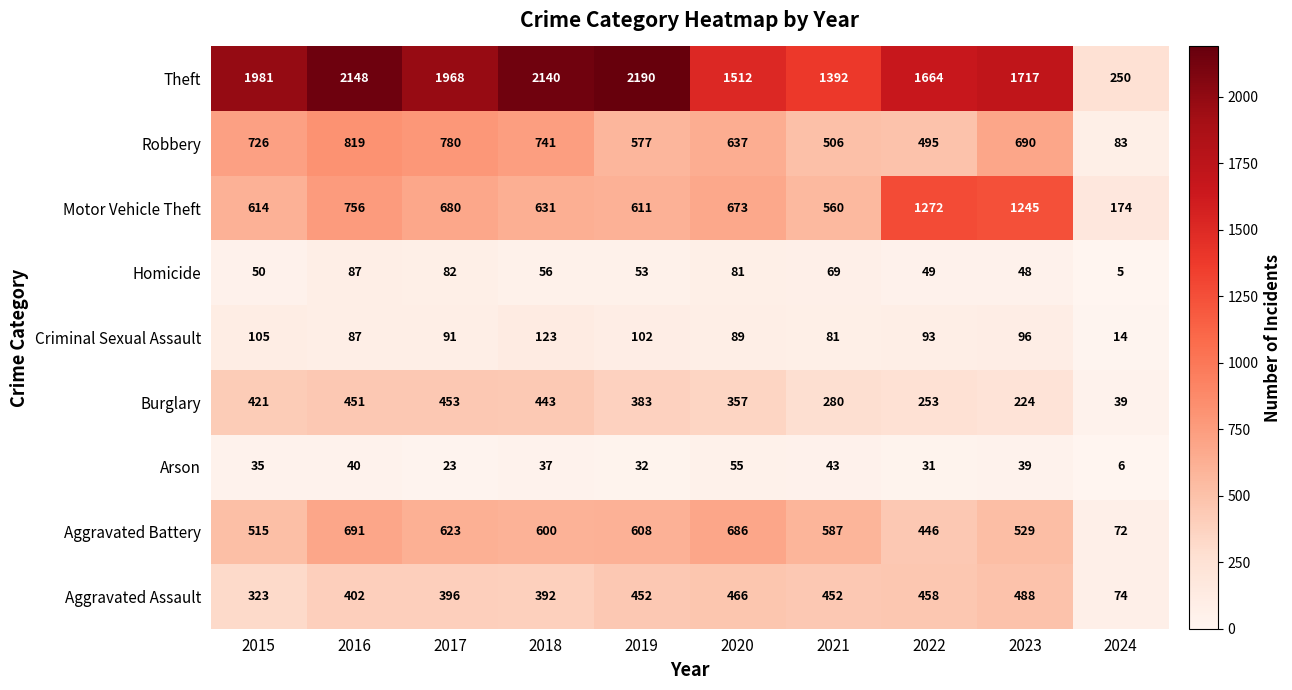

Which series has the widest spread of values?

Theft